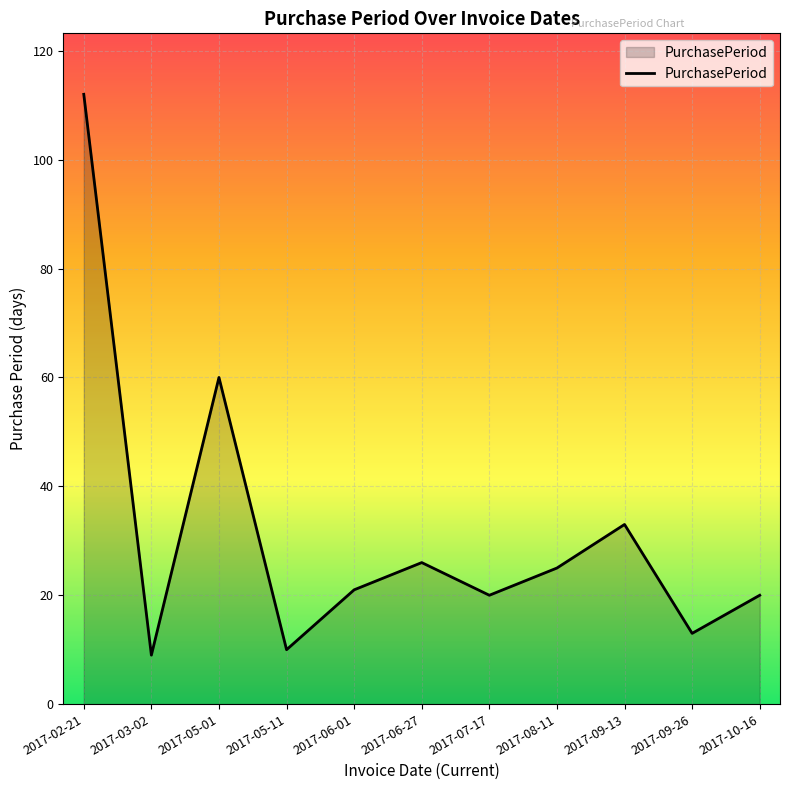

How many categories are shown in the chart?

11